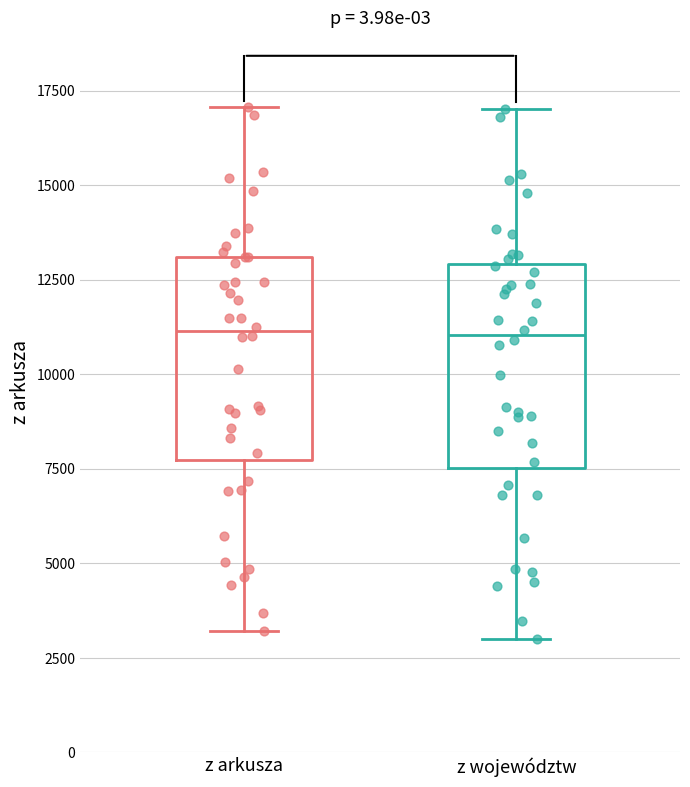

Reading left to right, read every box against the y-axis: the position of its median line, the range the box covers, and the ends of its whiskers. The values are not printed on the chart, so give them approximately, as read against the axis.

z arkusza: median 11000, box 7500 to 13000, whiskers 3000 to 17000
z województw: median 11000, box 7500 to 13000, whiskers 3000 to 17000